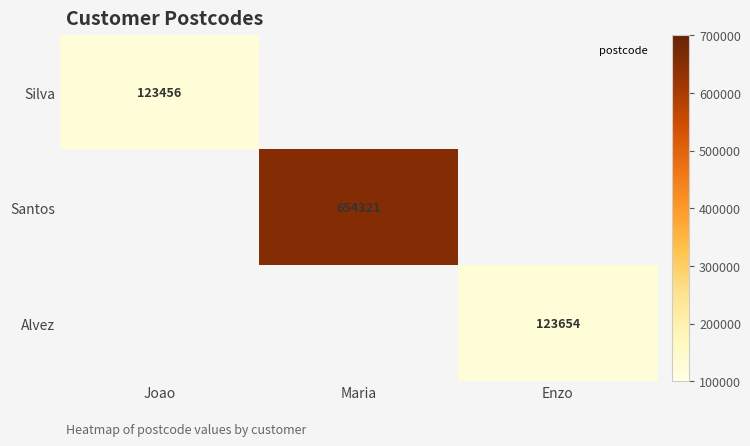

Is it true that Alvez equals 177467 at Enzo?

False